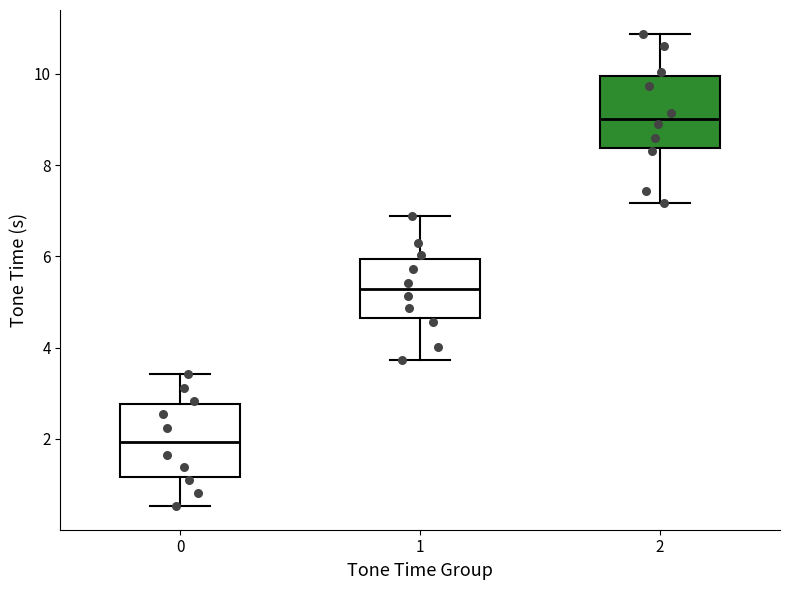

Where does the upper whisker of the box at x = 0 end on the y-axis? The values are not printed on the chart, so give them approximately, as read against the axis.

3.4